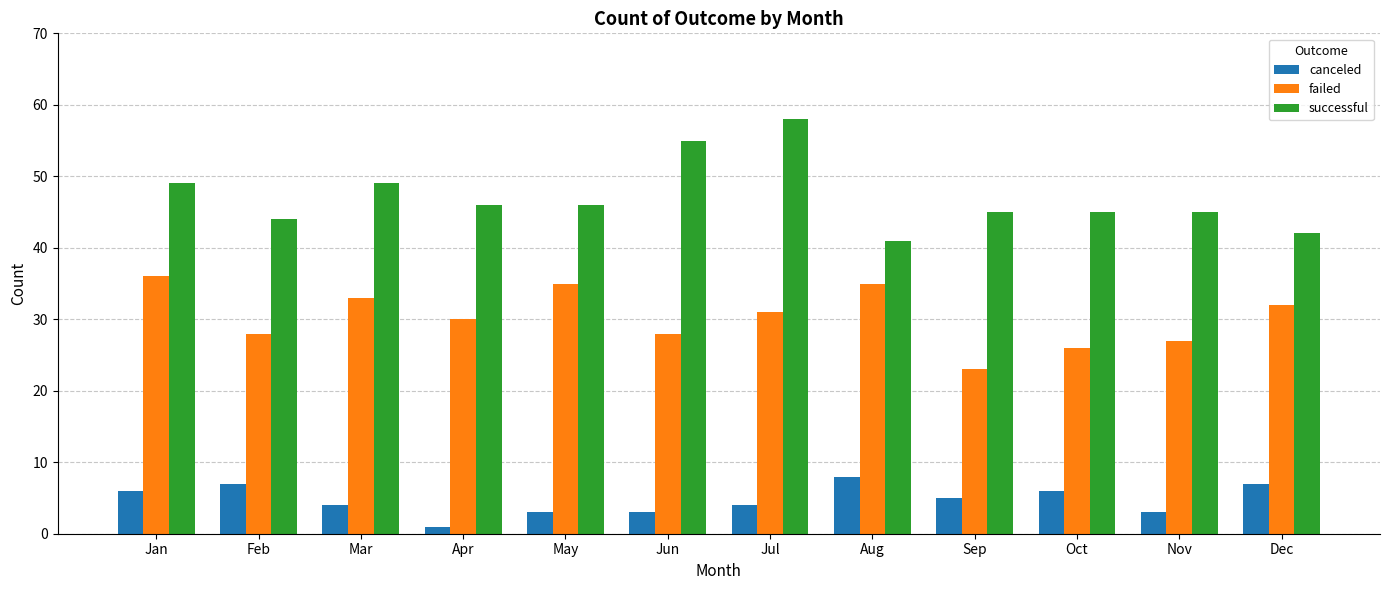

What is the value of the successful bar at the 12th from the left?

42